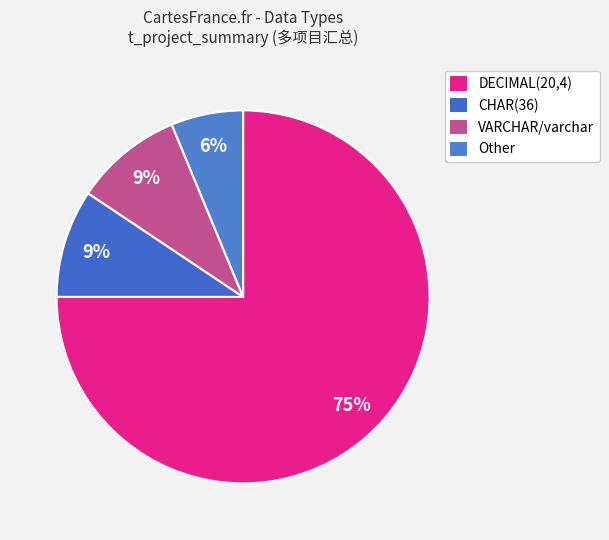

What is the change in value from CHAR(36) to Other?

-1